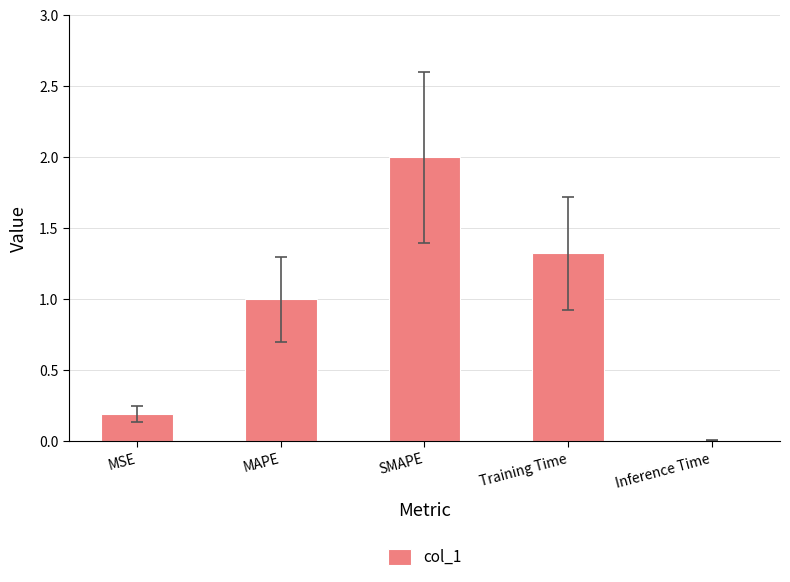

What is the sum of all values?

4.5